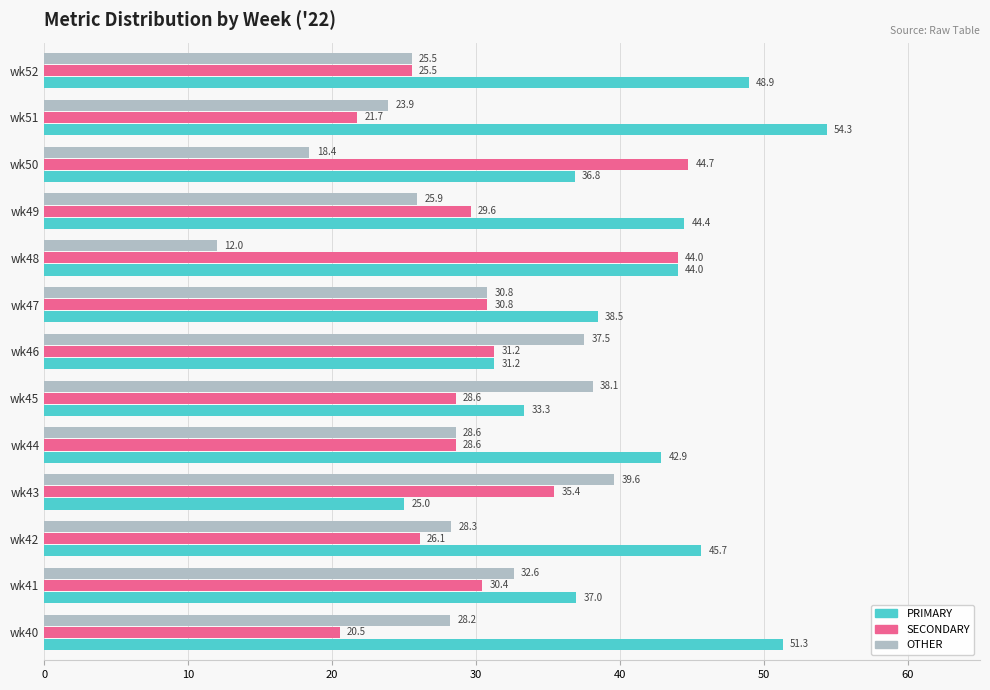

What is the difference between the maximum and minimum values in the OTHER series?

27.6